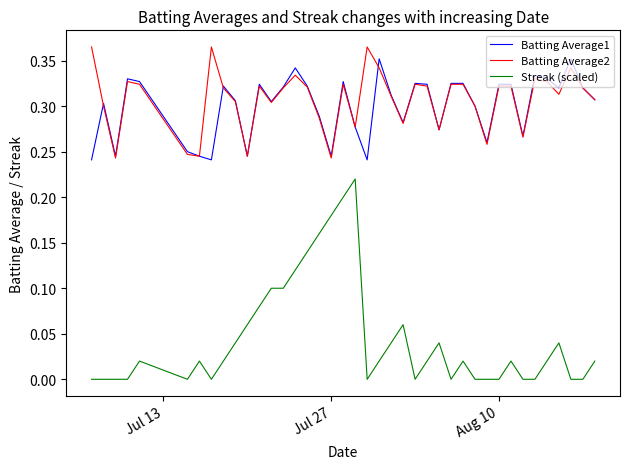

Count the Batting Average1 values in the range 0 to 1.

40